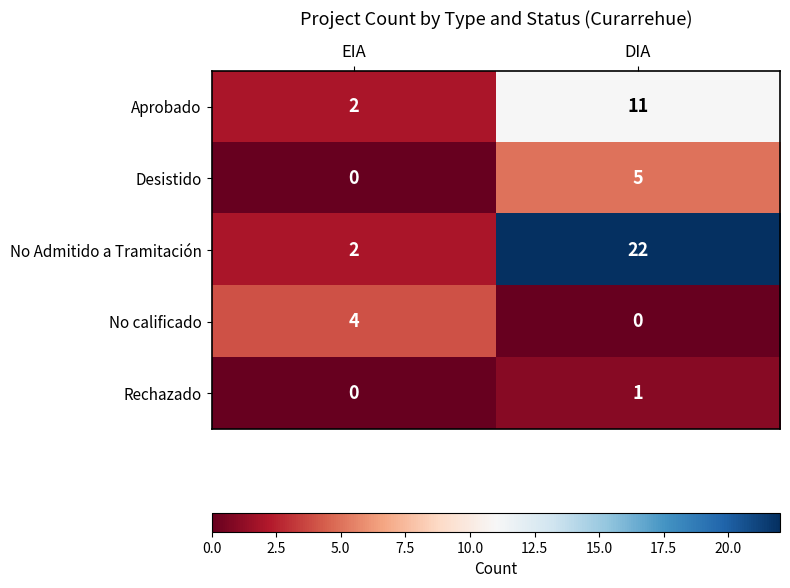

At which category is the sum across all series the highest?

DIA